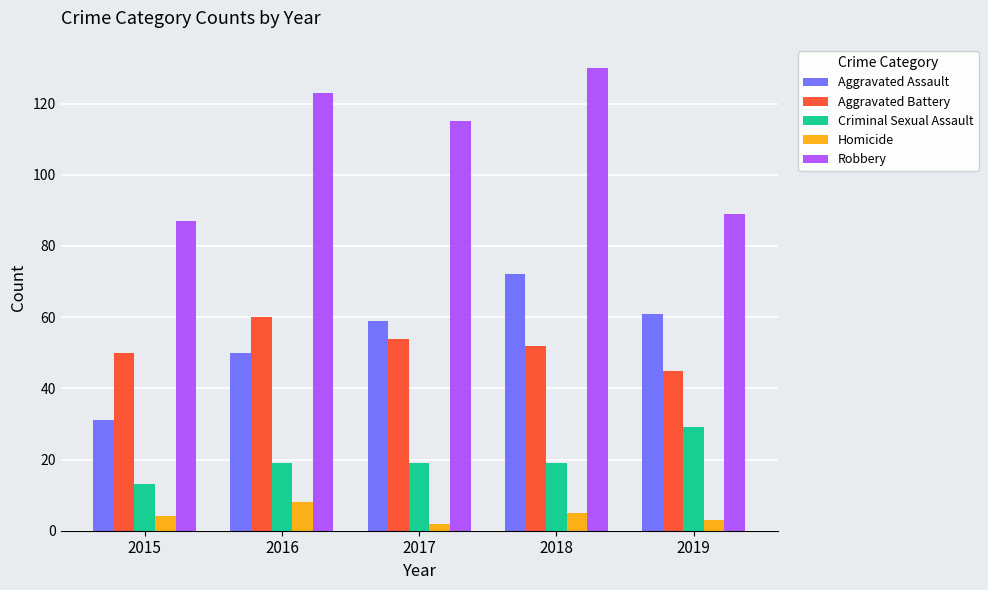

What are all the series names shown in the legend?

Aggravated Assault, Aggravated Battery, Criminal Sexual Assault, Homicide, Robbery